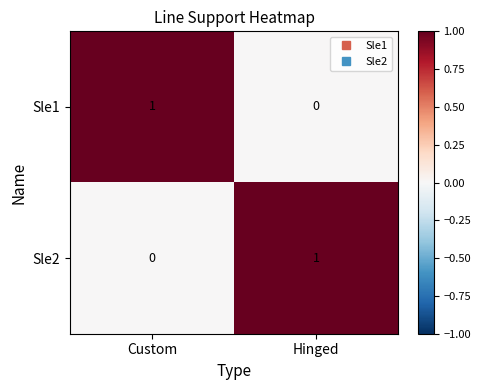

Rank the series at Custom from lowest to highest value.

Sle2, Sle1